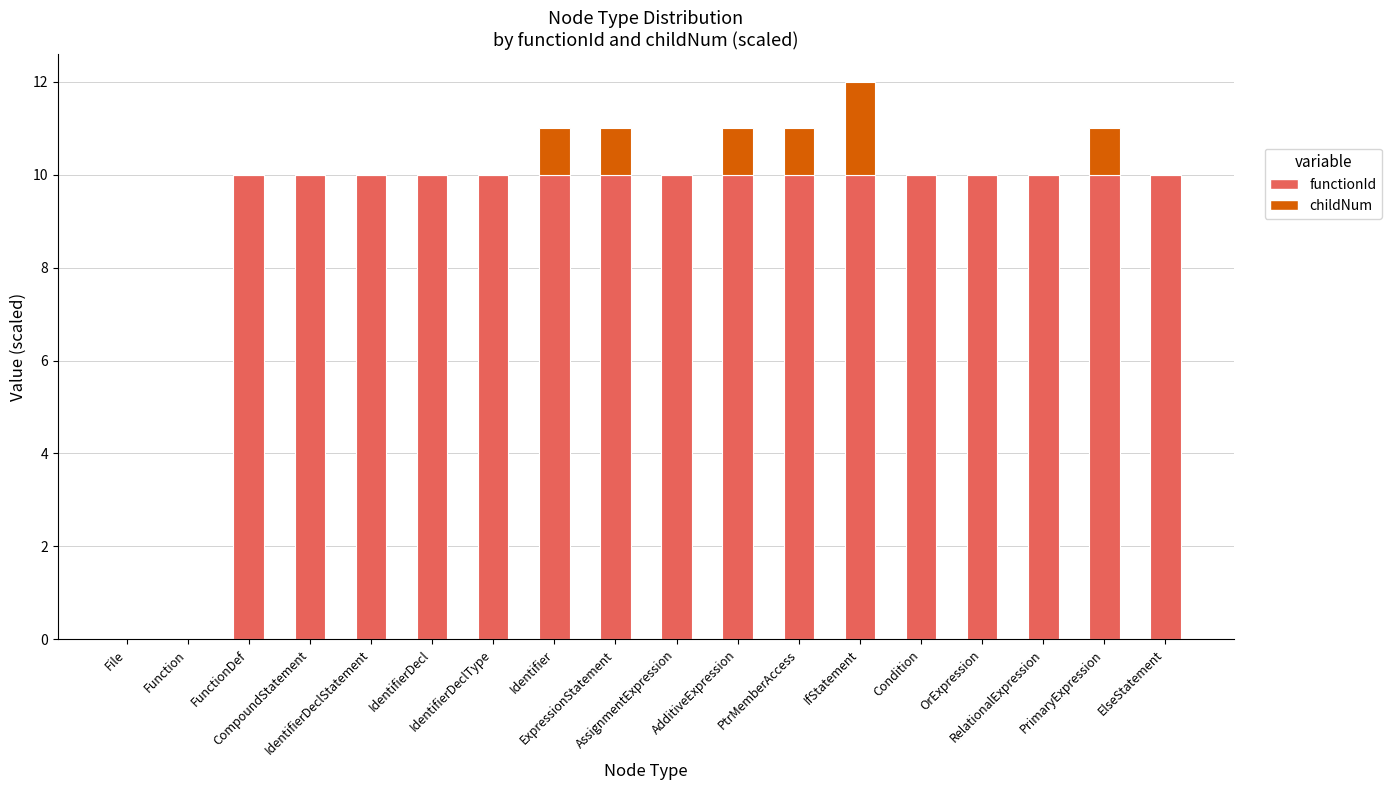

Rank the categories by childNum value from lowest to highest.

File, Function, FunctionDef, CompoundStatement, IdentifierDeclStatement, IdentifierDecl, IdentifierDeclType, AssignmentExpression, Condition, OrExpression, RelationalExpression, ElseStatement, Identifier, ExpressionStatement, AdditiveExpression, PtrMemberAccess, PrimaryExpression, IfStatement